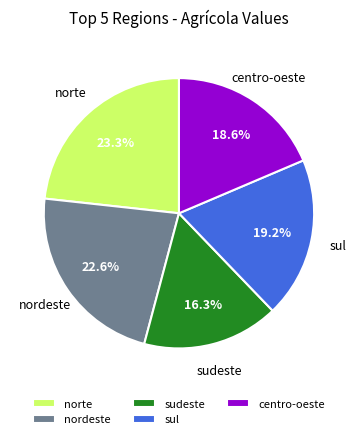

To the nearest percent, what percentage of the pie is centro-oeste?

19%